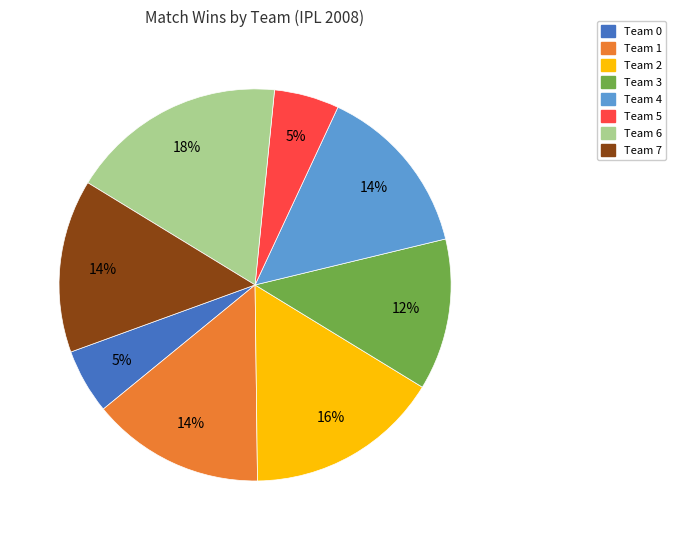

To the nearest percent, what is the difference between the largest and smallest slice percentages?

13%